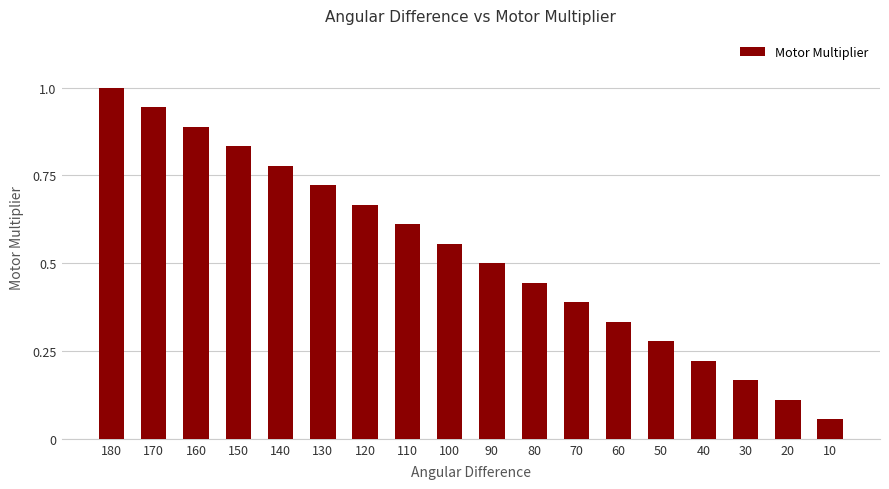

Count the number of data series in this chart.

1